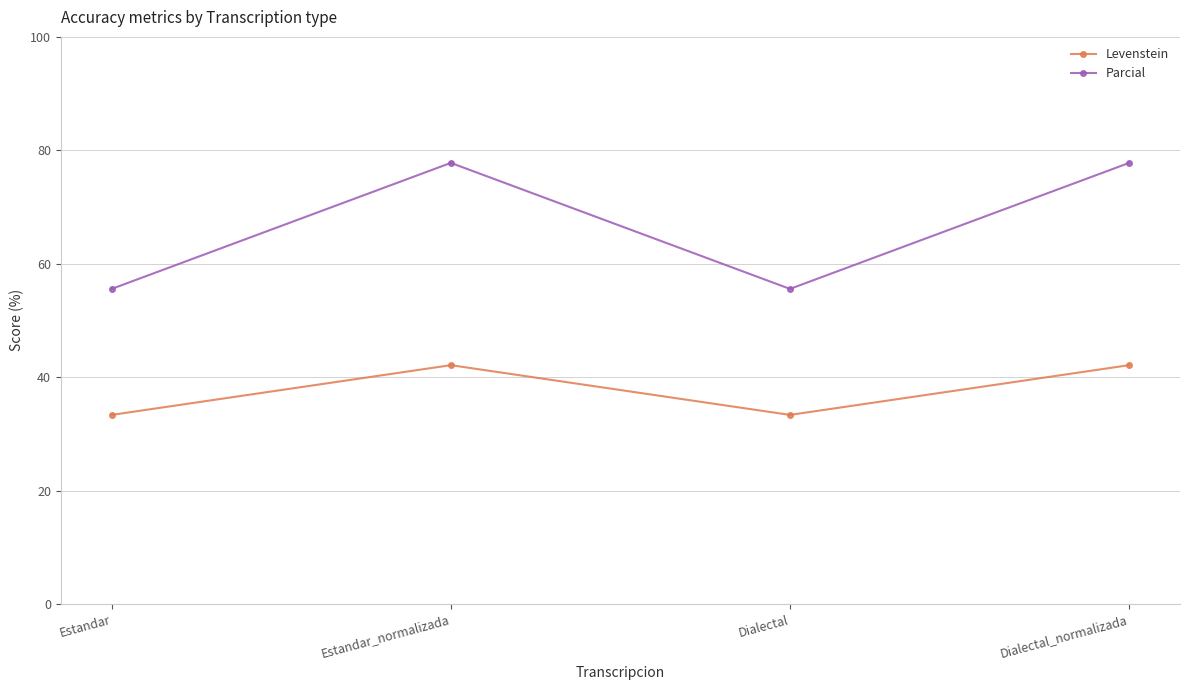

What is the difference between the second highest and minimum values in the Parcial series?

22.2